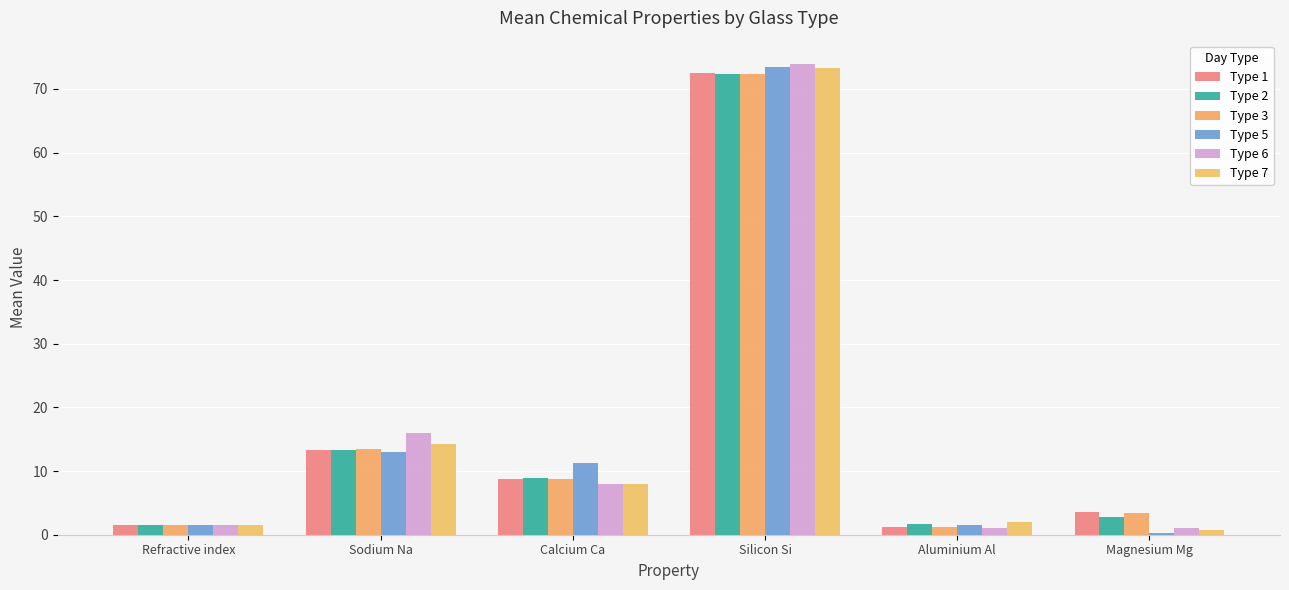

What is the difference between the second highest and minimum values in the Type 6 series?

14.9